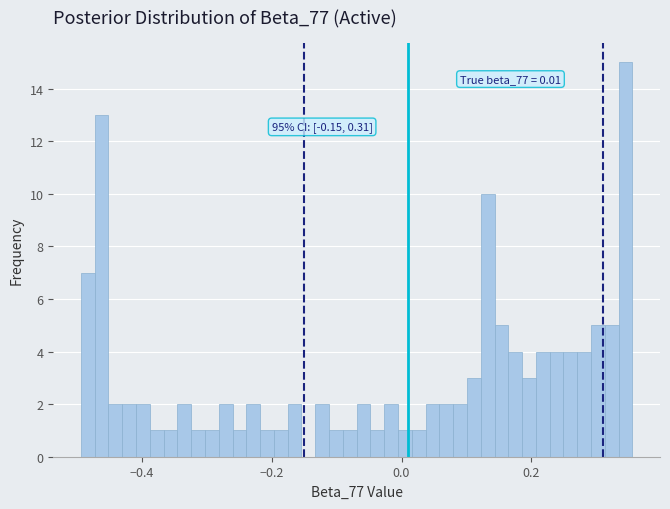

Around what value on the x-axis is the tallest bar? Give the approximate position of its centre, as read against the axis.

0.34